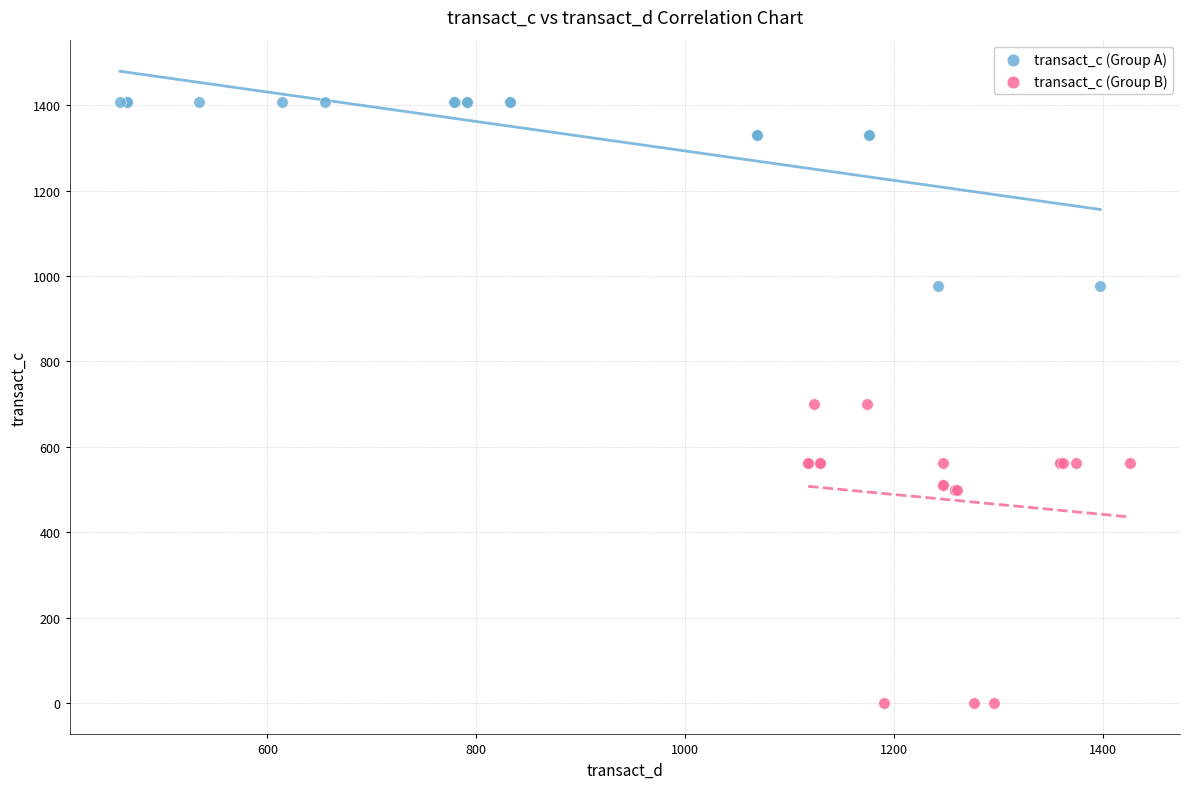

Which series reaches the maximum Y coordinate?

transact_c (Group A)